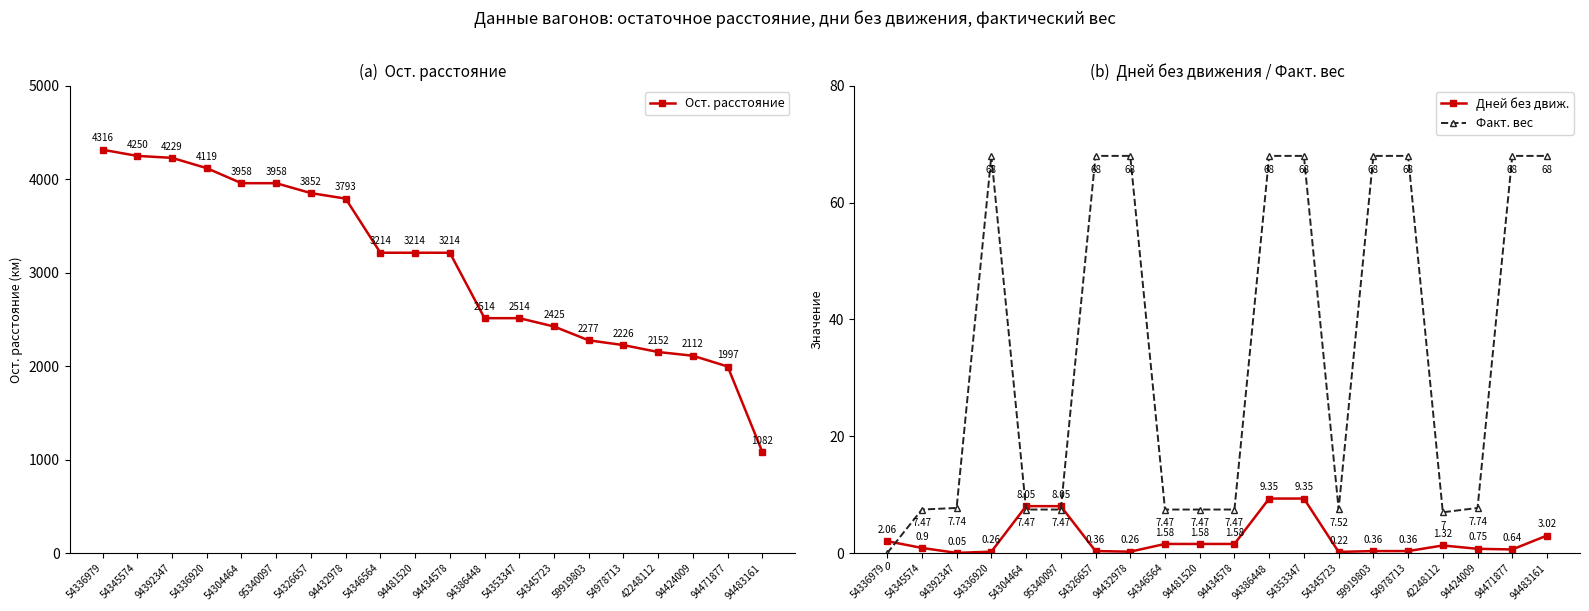

List the labels in order of Ост. расстояние value, smallest first.

94483161, 94471877, 94424009, 42248112, 54978713, 59919803, 54345723, 94386448, 54353347, 54346564, 94481520, 94434578, 94432978, 54326657, 54304464, 95340097, 54336920, 94392347, 54345574, 54336979